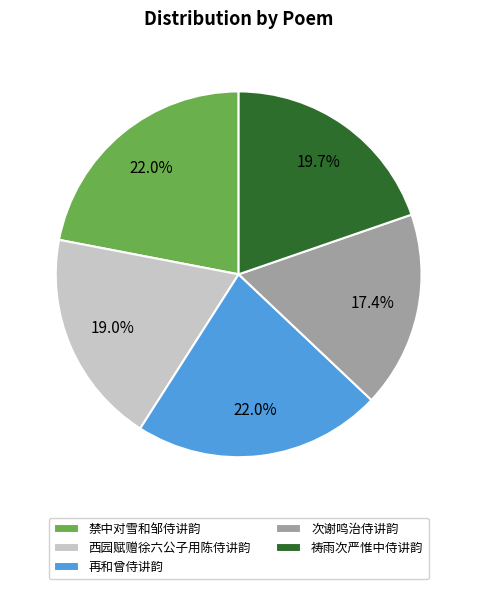

What is the ratio of the value at 西园赋赠徐六公子用陈侍讲韵 to the value at 祷雨次严惟中侍讲韵?

1.0